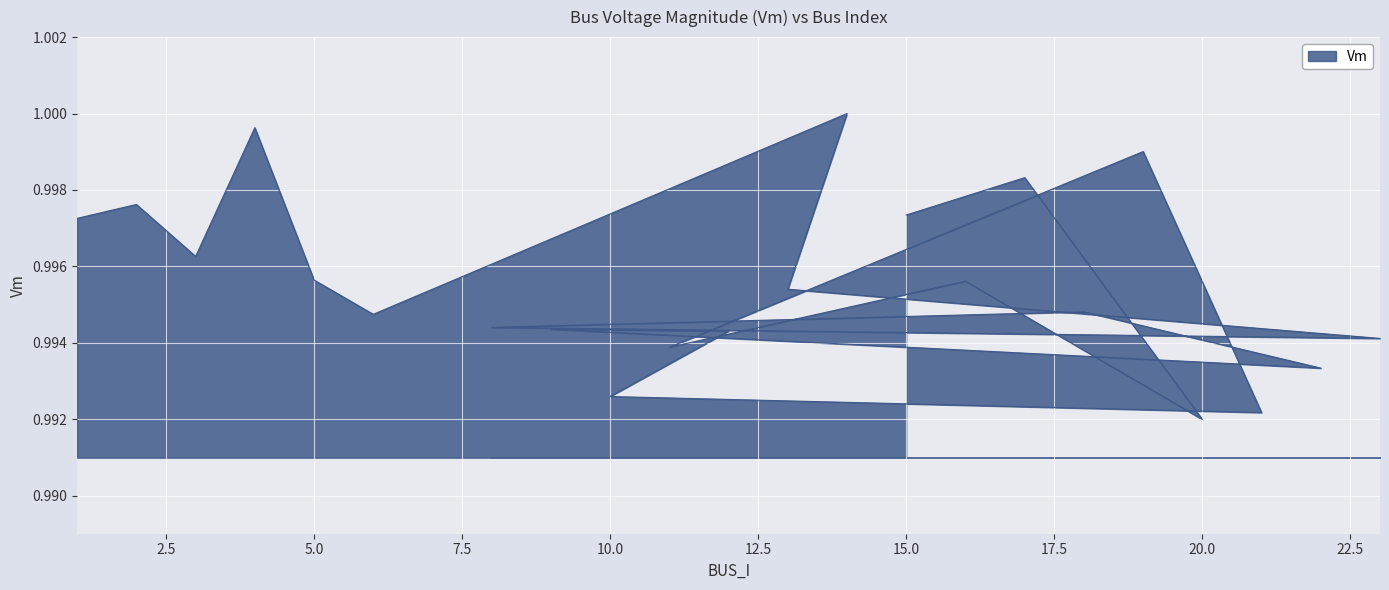

How many interior local peaks (higher than both neighbors) does the data have?

8